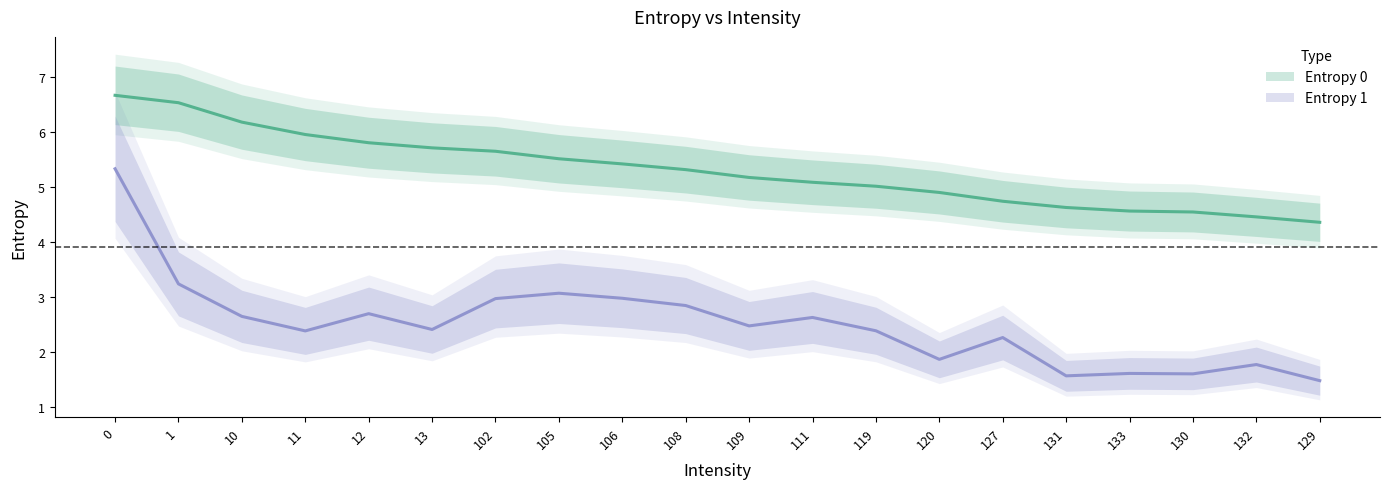

What is the spread (max minus min) of values at 108?

2.5